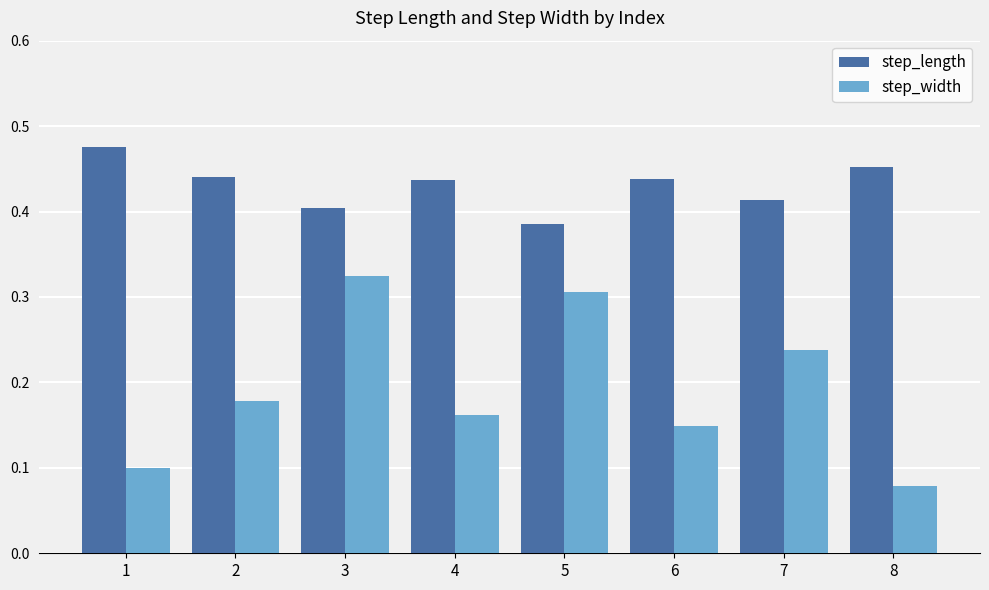

At which category does the chart reach its minimum across all series?

8